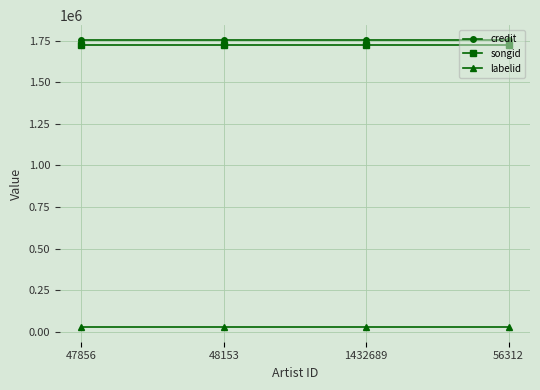

What is the value of the songid point at the 4th from the left?

1726377